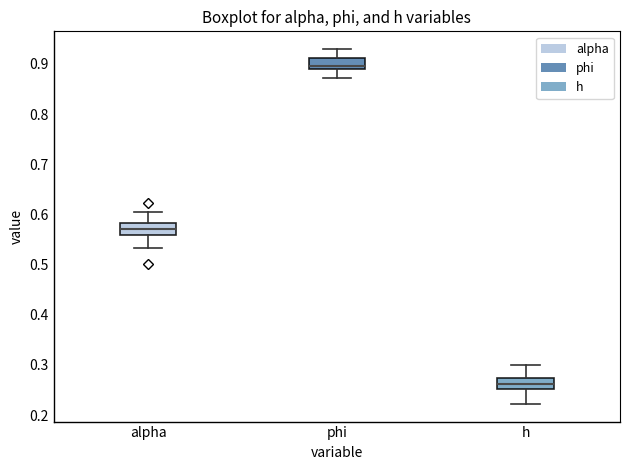

Which box has the lowest median line?

h